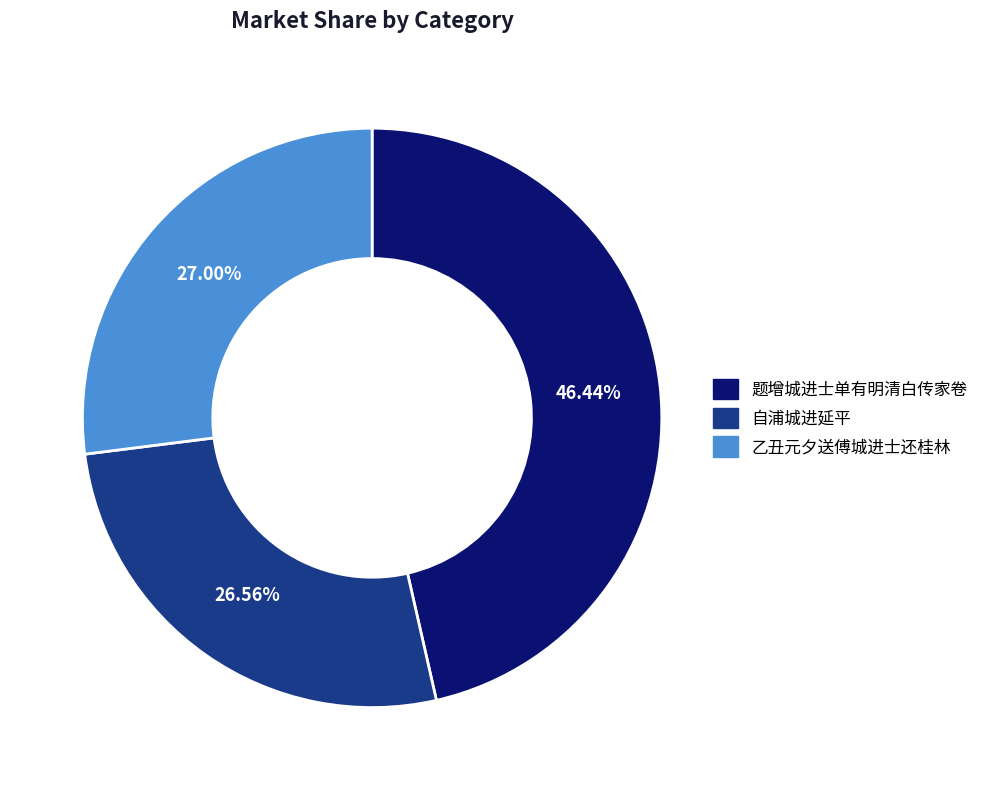

What percentage is the 自浦城进延平 slice, to the nearest percent?

27%